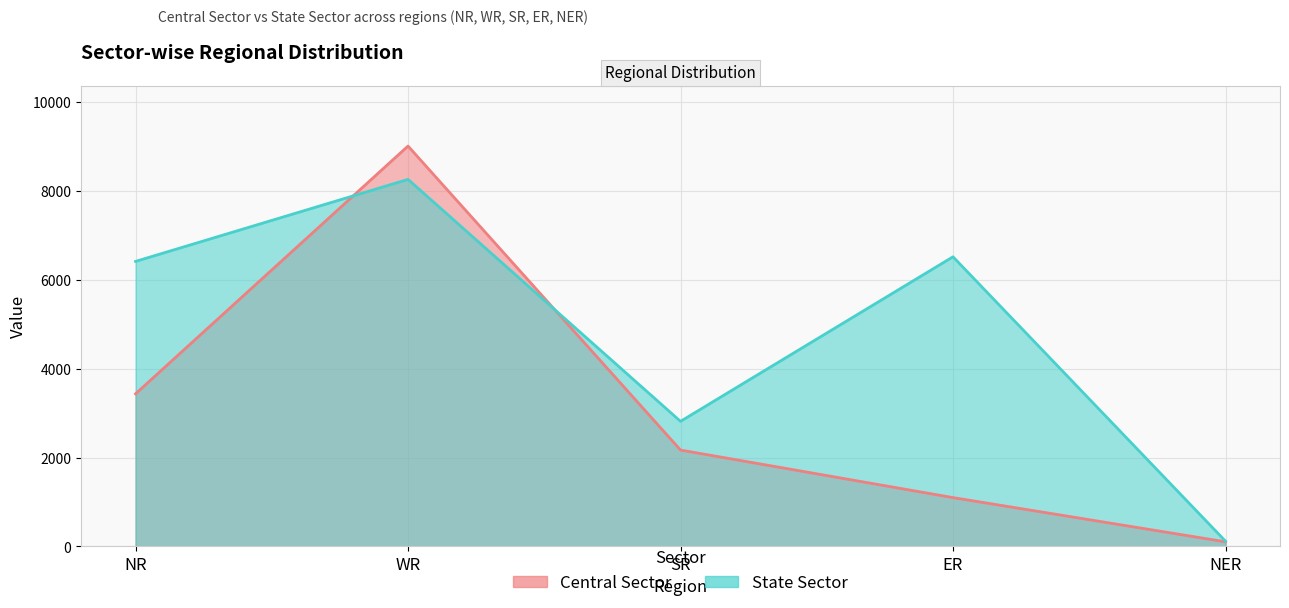

Which has a higher value, ER or NER?

ER